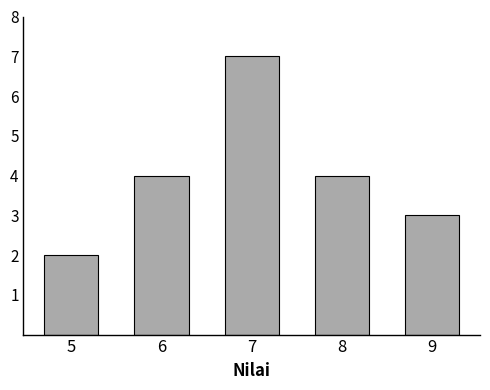

Reading left to right, list all the values displayed in this chart.

5=2	6=4	7=7	8=4	9=3